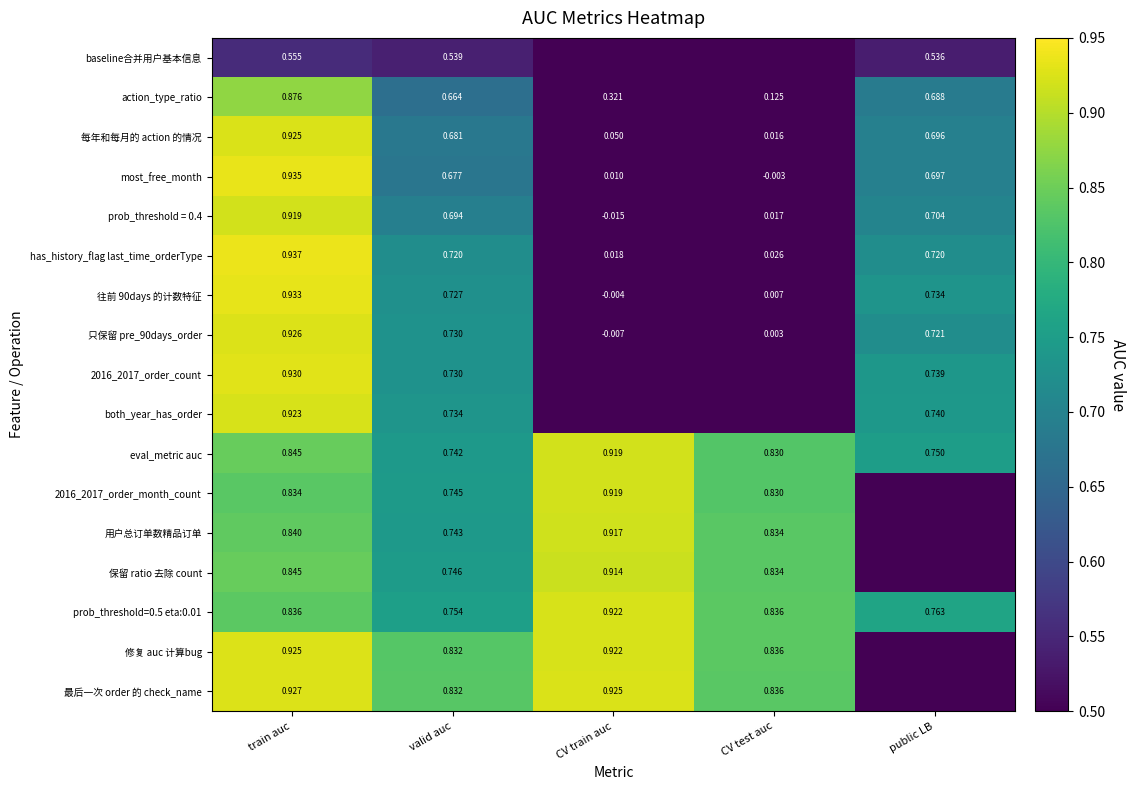

What is the spread (max minus min) of values at train auc?

0.4